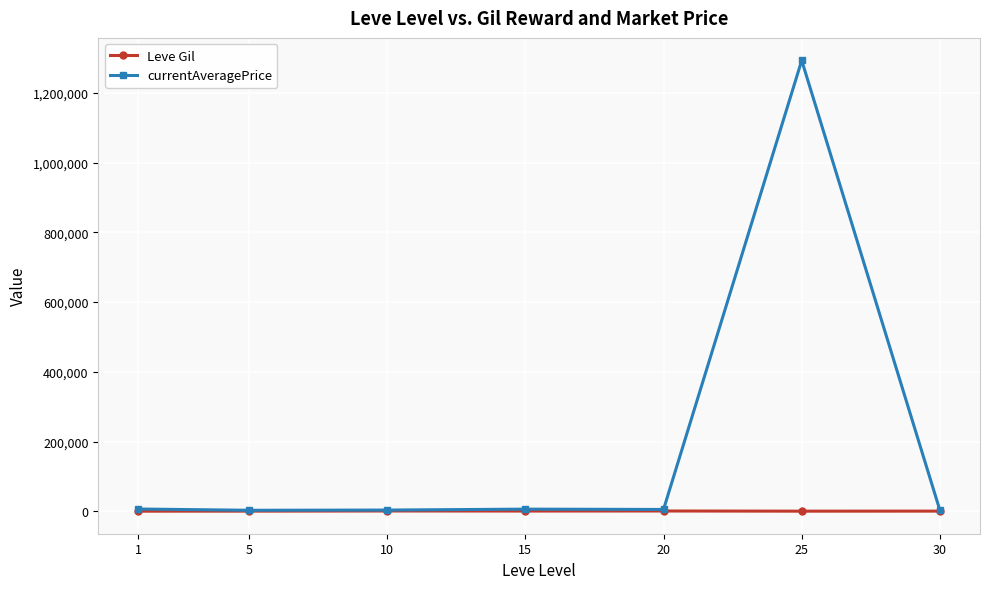

At how many categories does at least one series exceed 606183?

1